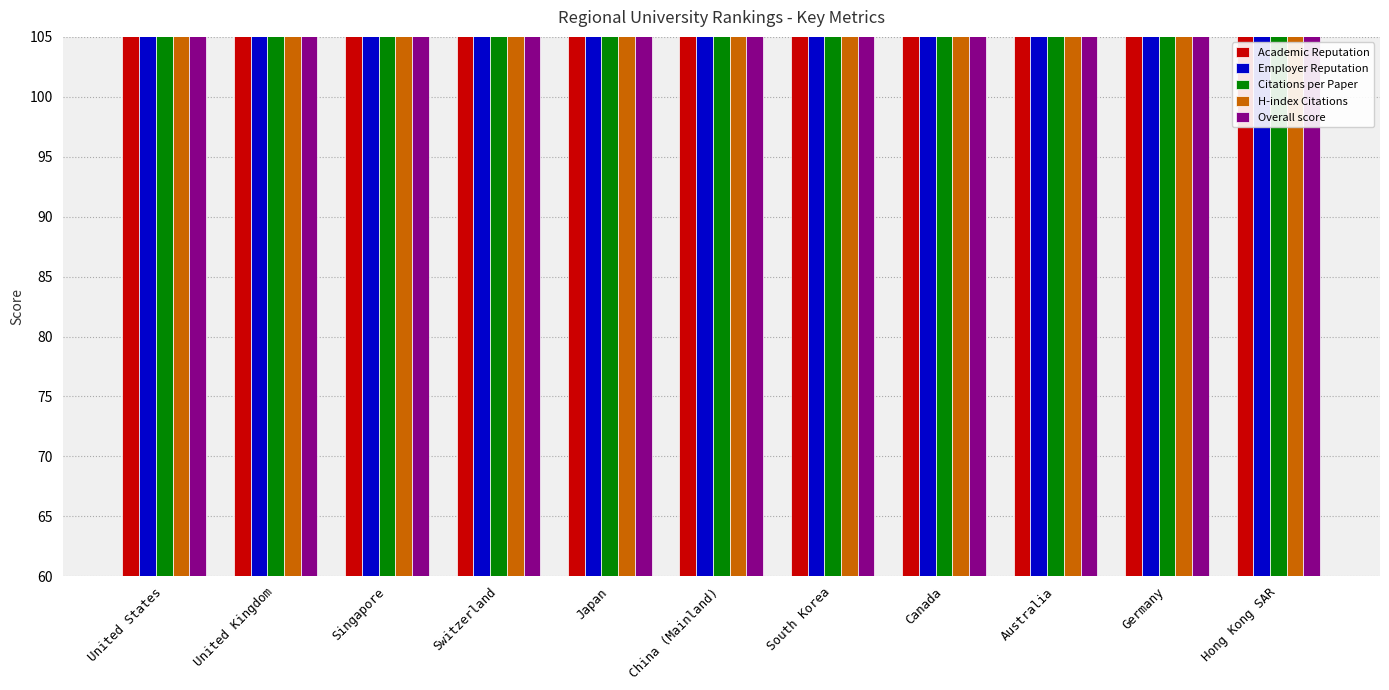

List the series in order of their peak value, highest first.

Employer Reputation, Academic Reputation, Overall score, Citations per Paper, H-index Citations